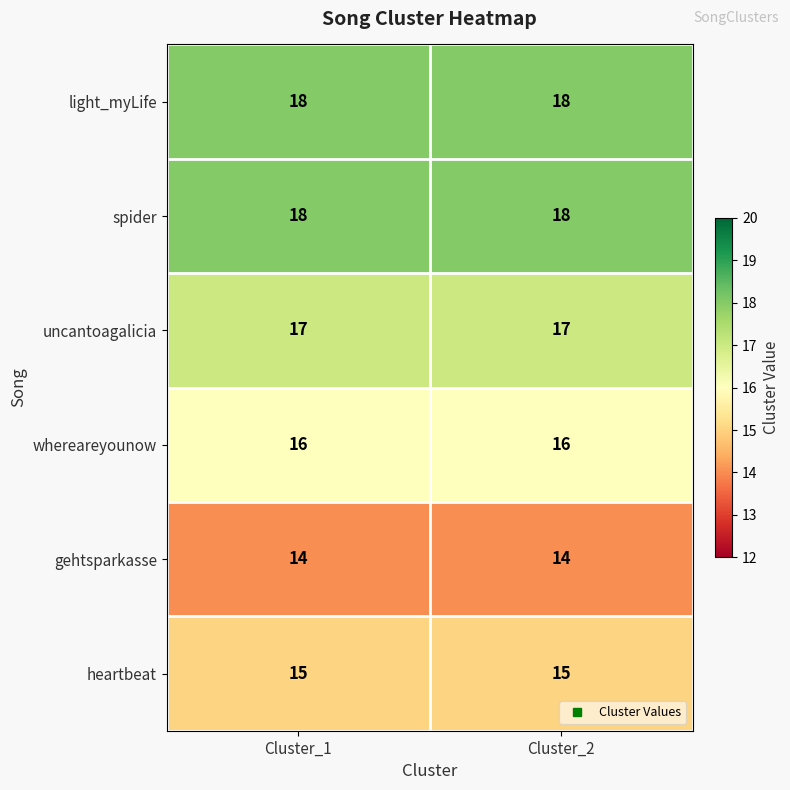

Reading left to right, transcribe all the data shown in this chart.

light_myLife: Cluster_1=18	Cluster_2=18
spider: Cluster_1=18	Cluster_2=18
uncantoagalicia: Cluster_1=17	Cluster_2=17
whereareyounow: Cluster_1=16	Cluster_2=16
gehtsparkasse: Cluster_1=14	Cluster_2=14
heartbeat: Cluster_1=15	Cluster_2=15